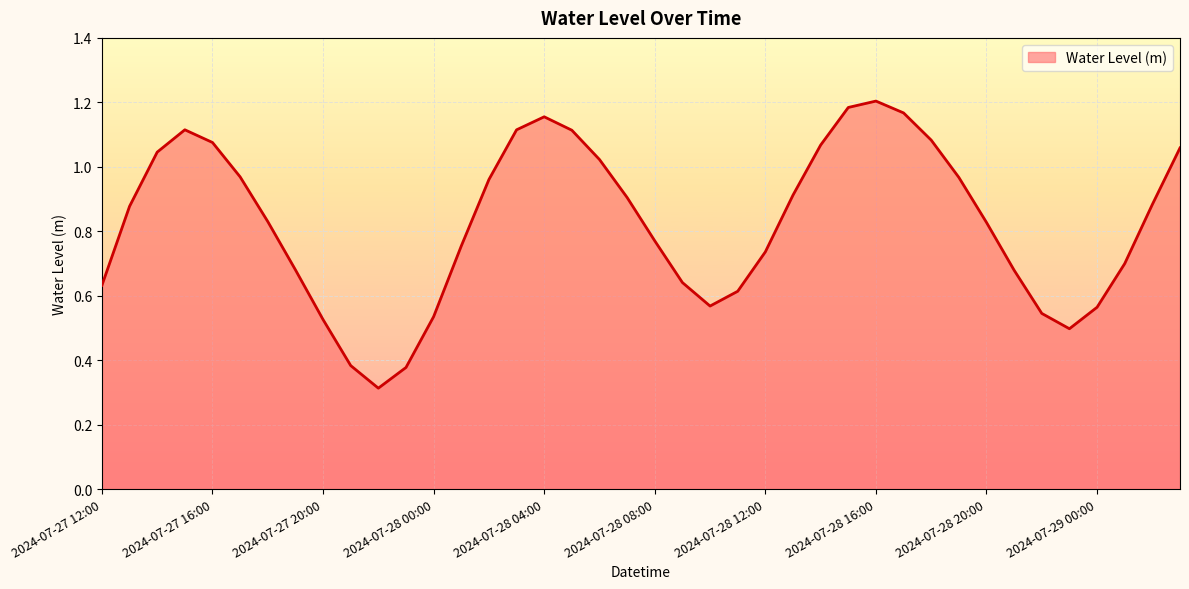

What is the smallest value displayed?

0.3